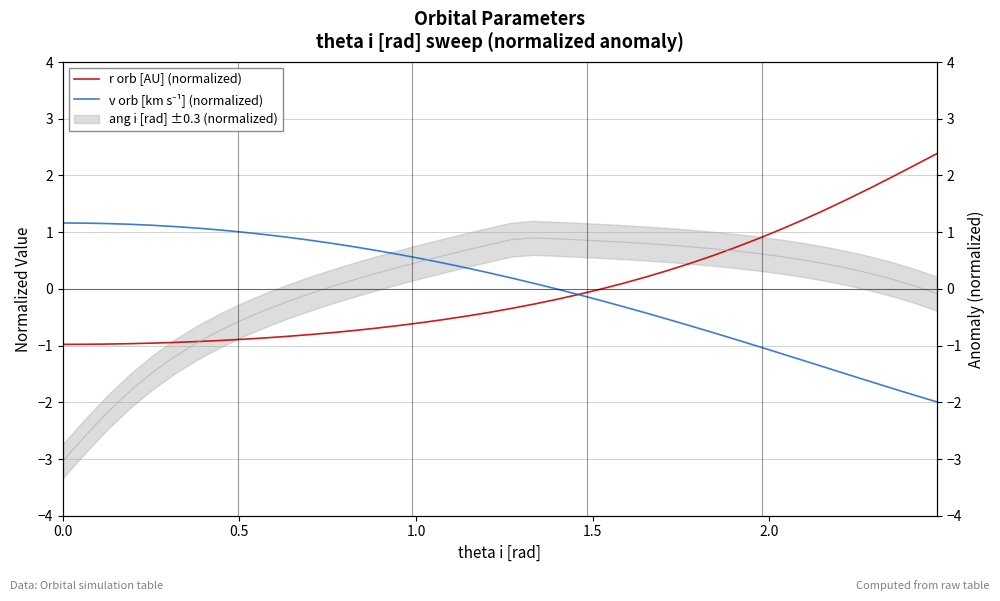

Does the chart have visible grid lines?

Yes